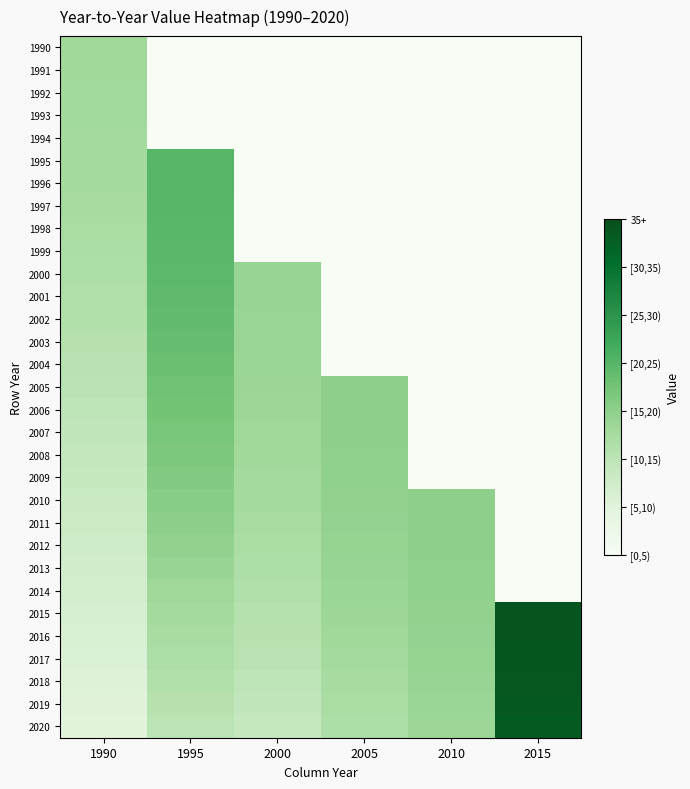

Reading left to right, transcribe all the data shown in this chart.

1990: 1990=13.0	1995=0.0	2000=0.0	2005=0.0	2010=0.0	2015=0.0
1991: 1990=13.0	1995=0.0	2000=0.0	2005=0.0	2010=0.0	2015=0.0
1992: 1990=12.9	1995=0.0	2000=0.0	2005=0.0	2010=0.0	2015=0.0
1993: 1990=12.9	1995=0.0	2000=0.0	2005=0.0	2010=0.0	2015=0.0
1994: 1990=12.8	1995=0.0	2000=0.0	2005=0.0	2010=0.0	2015=0.0
1995: 1990=12.6	1995=20.0	2000=0.0	2005=0.0	2010=0.0	2015=0.0
1996: 1990=12.5	1995=20.0	2000=0.0	2005=0.0	2010=0.0	2015=0.0
1997: 1990=12.3	1995=19.9	2000=0.0	2005=0.0	2010=0.0	2015=0.0
1998: 1990=12.1	1995=19.8	2000=0.0	2005=0.0	2010=0.0	2015=0.0
1999: 1990=11.9	1995=19.6	2000=0.0	2005=0.0	2010=0.0	2015=0.0
2000: 1990=11.6	1995=19.4	2000=14.0	2005=0.0	2010=0.0	2015=0.0
2001: 1990=11.4	1995=19.2	2000=14.0	2005=0.0	2010=0.0	2015=0.0
2002: 1990=11.1	1995=18.9	2000=13.9	2005=0.0	2010=0.0	2015=0.0
2003: 1990=10.8	1995=18.6	2000=13.9	2005=0.0	2010=0.0	2015=0.0
2004: 1990=10.5	1995=18.3	2000=13.8	2005=0.0	2010=0.0	2015=0.0
2005: 1990=10.1	1995=17.9	2000=13.6	2005=15.0	2010=0.0	2015=0.0
2006: 1990=9.8	1995=17.5	2000=13.4	2005=15.0	2010=0.0	2015=0.0
2007: 1990=9.4	1995=17.0	2000=13.3	2005=14.9	2010=0.0	2015=0.0
2008: 1990=9.1	1995=16.6	2000=13.0	2005=14.8	2010=0.0	2015=0.0
2009: 1990=8.7	1995=16.1	2000=12.8	2005=14.7	2010=0.0	2015=0.0
2010: 1990=8.3	1995=15.6	2000=12.5	2005=14.6	2010=15.0	2015=0.0
2011: 1990=8.0	1995=15.1	2000=12.2	2005=14.4	2010=15.0	2015=0.0
2012: 1990=7.6	1995=14.5	2000=11.9	2005=14.2	2010=14.9	2015=0.0
2013: 1990=7.2	1995=13.9	2000=11.6	2005=14.0	2010=14.8	2015=0.0
2014: 1990=6.8	1995=13.4	2000=11.3	2005=13.7	2010=14.7	2015=0.0
2015: 1990=6.5	1995=12.8	2000=10.9	2005=13.4	2010=14.6	2015=34.0
2016: 1990=6.1	1995=12.2	2000=10.5	2005=13.1	2010=14.4	2015=34.0
2017: 1990=5.8	1995=11.7	2000=10.2	2005=12.8	2010=14.2	2015=33.9
2018: 1990=5.4	1995=11.1	2000=9.8	2005=12.4	2010=14.0	2015=33.7
2019: 1990=5.1	1995=10.6	2000=9.4	2005=12.1	2010=13.7	2015=33.4
2020: 1990=4.8	1995=10.0	2000=9.0	2005=11.7	2010=13.4	2015=33.1